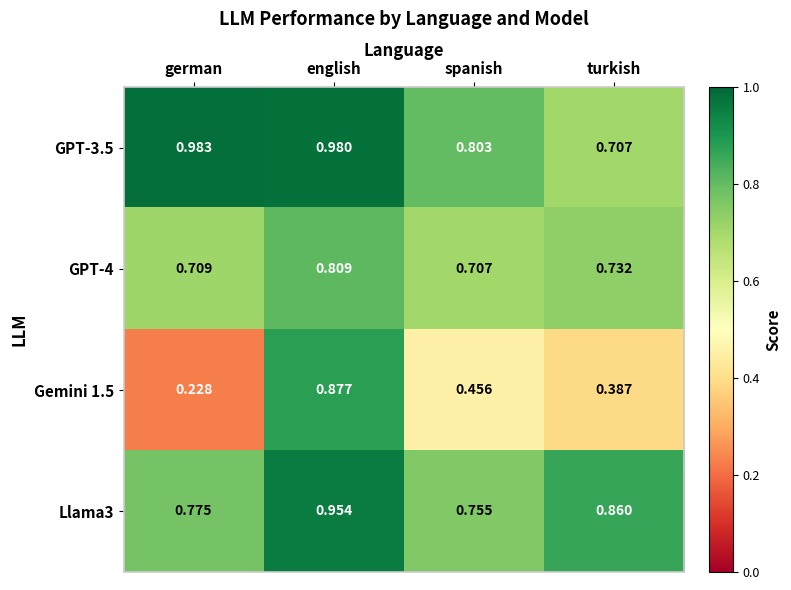

Is the value of GPT-4 at turkish greater than the value of Llama3 at german?

No